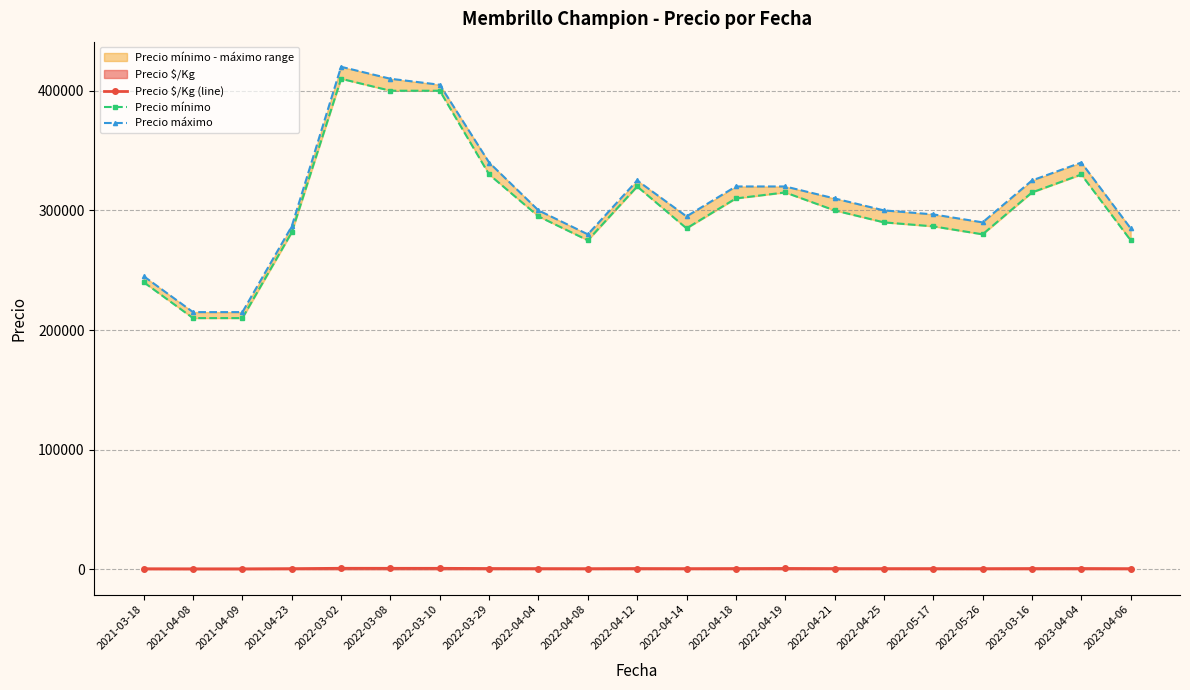

What is the total value across all series at 2022-04-04?

595661.0